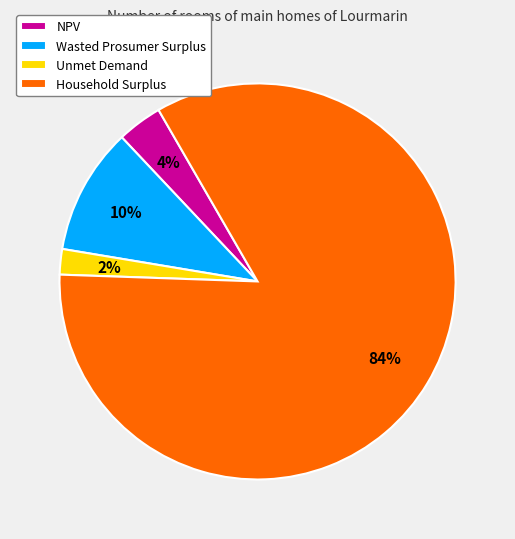

Which slice is the smallest?

Unmet Demand